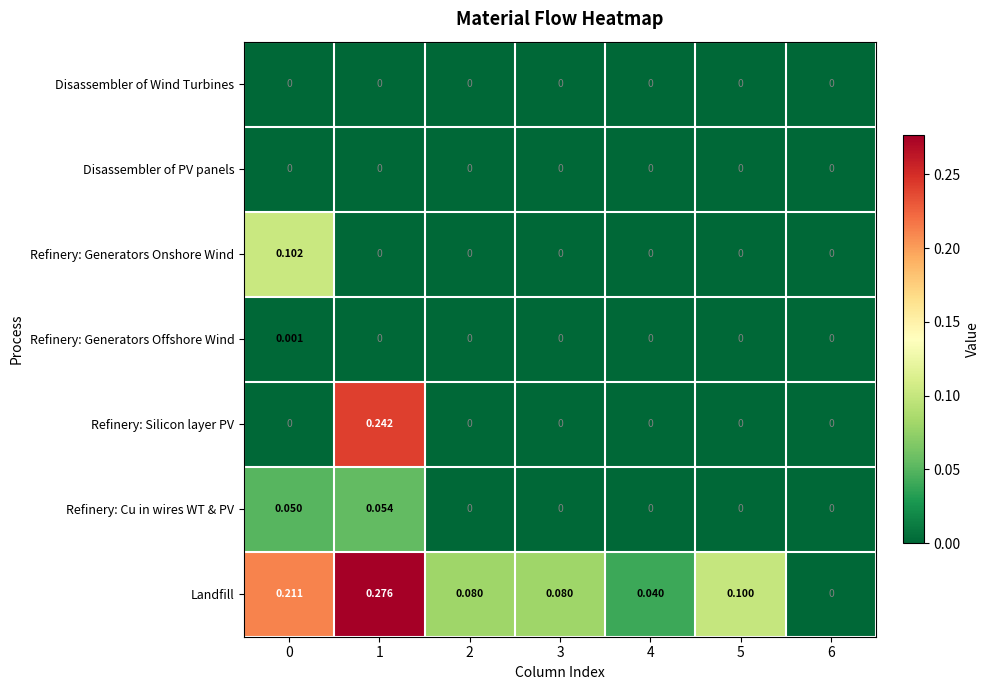

Which series has the widest spread of values?

Landfill